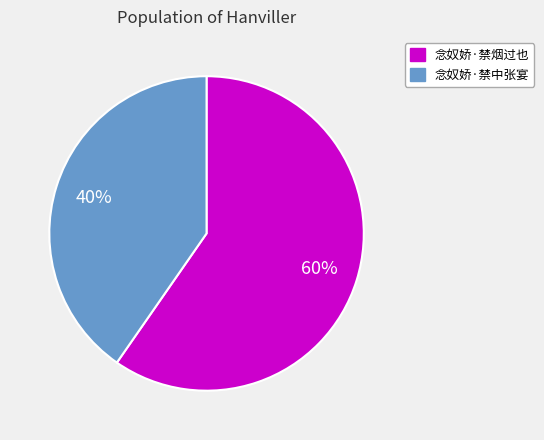

To the nearest percent, what percentage of the pie is 念奴娇·禁中张宴?

40%